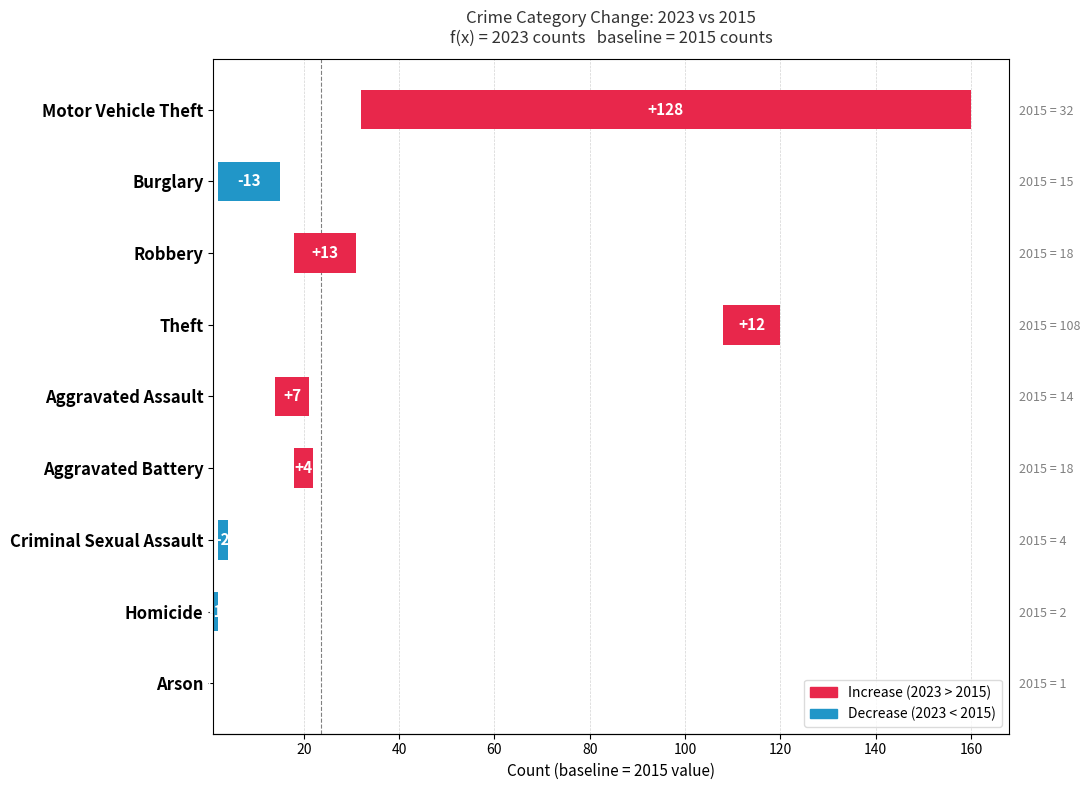

What is the difference between the values at Theft and Arson?

12